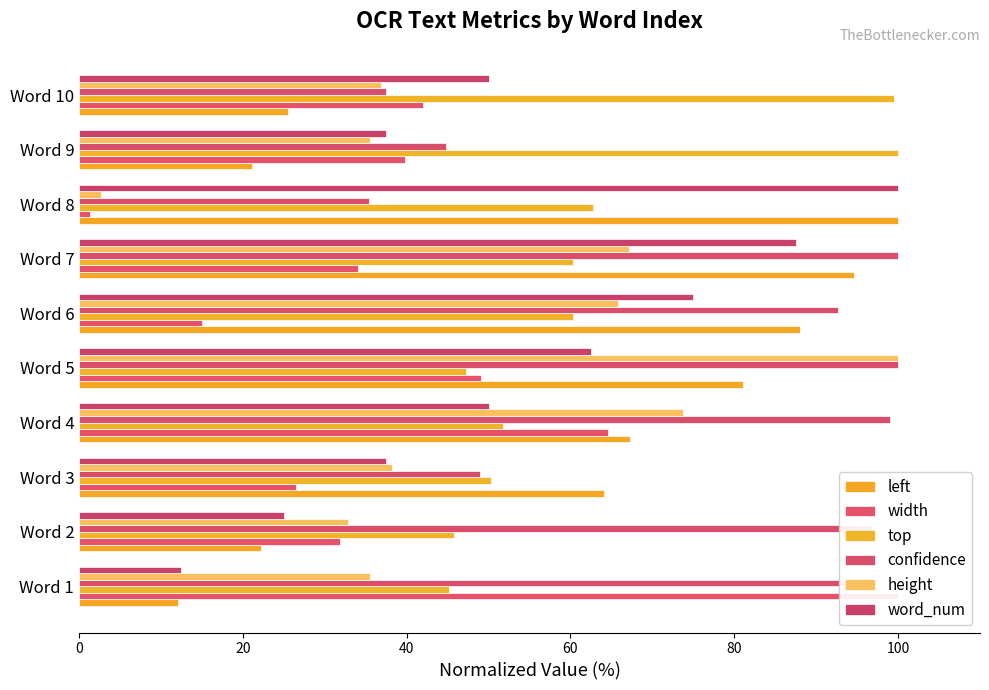

What is the approximate value of top at Word 5?

47.2